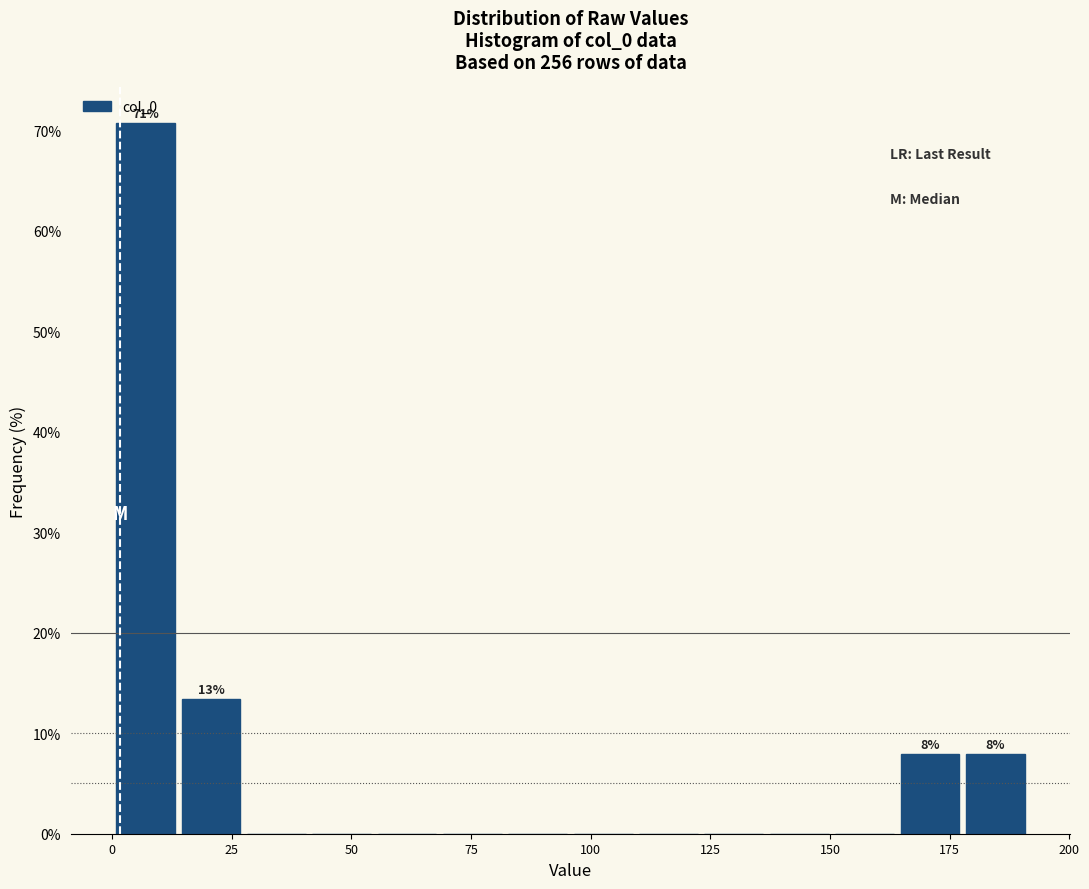

Read against the x-axis, roughly where is the centre of the tallest bar?

5